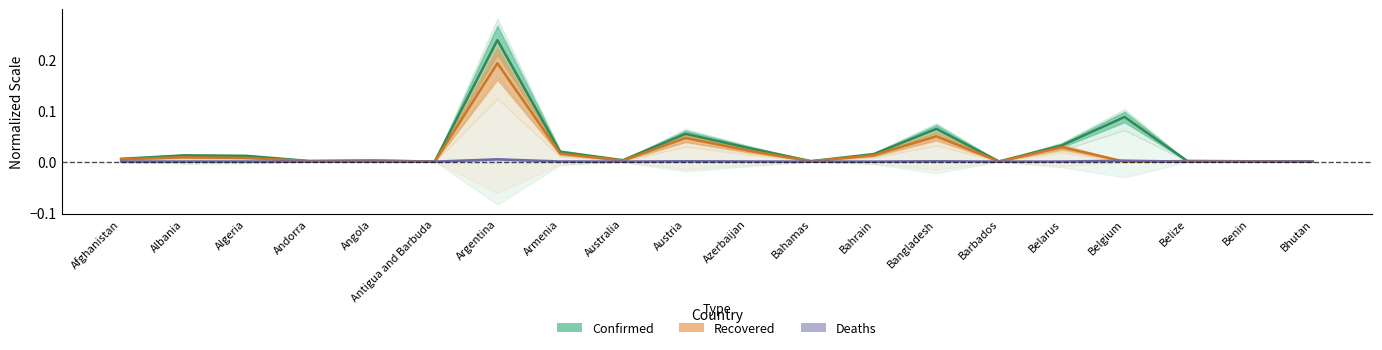

What are all the series names shown in the legend?

Confirmed, Recovered, Deaths